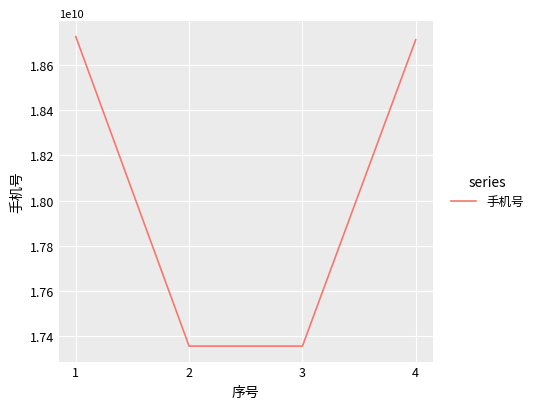

What is the smallest value displayed?

17355537527